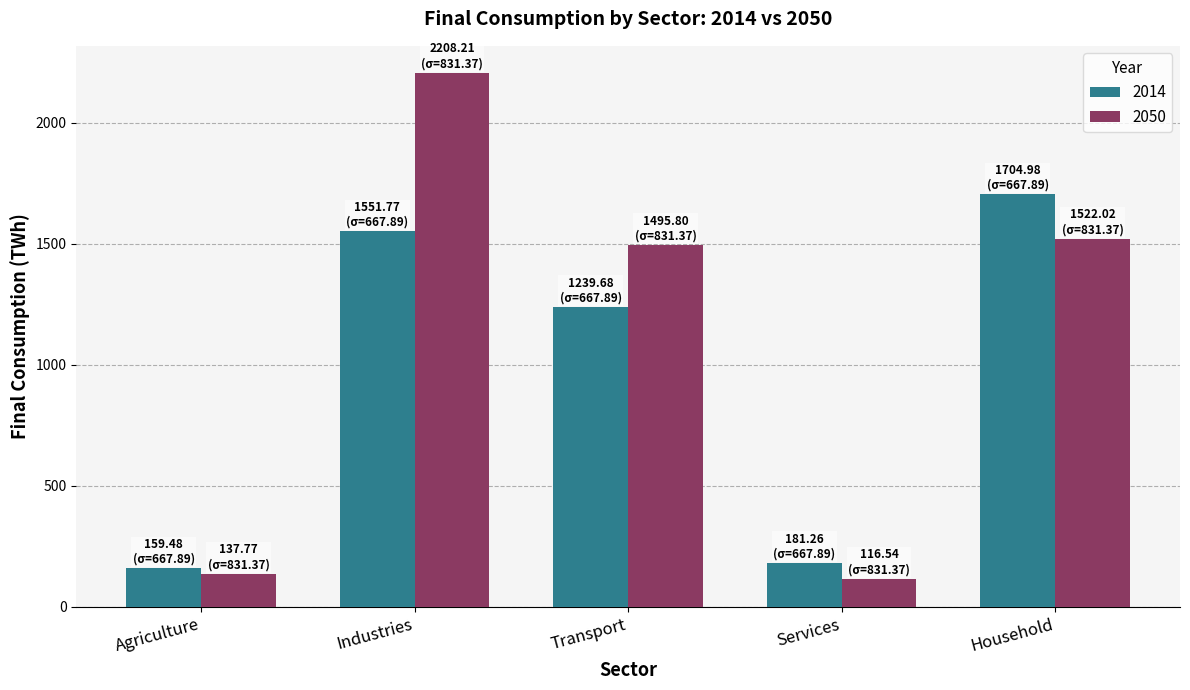

What is the difference between the highest and lowest values at Services?

64.7